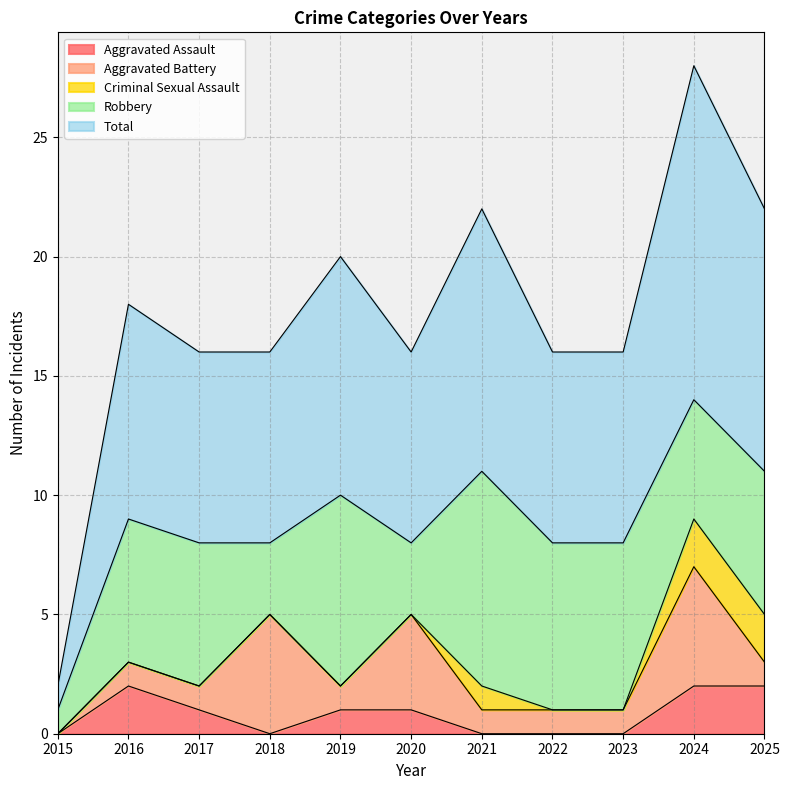

What is the value of the Total point at the 3rd from the left?

8